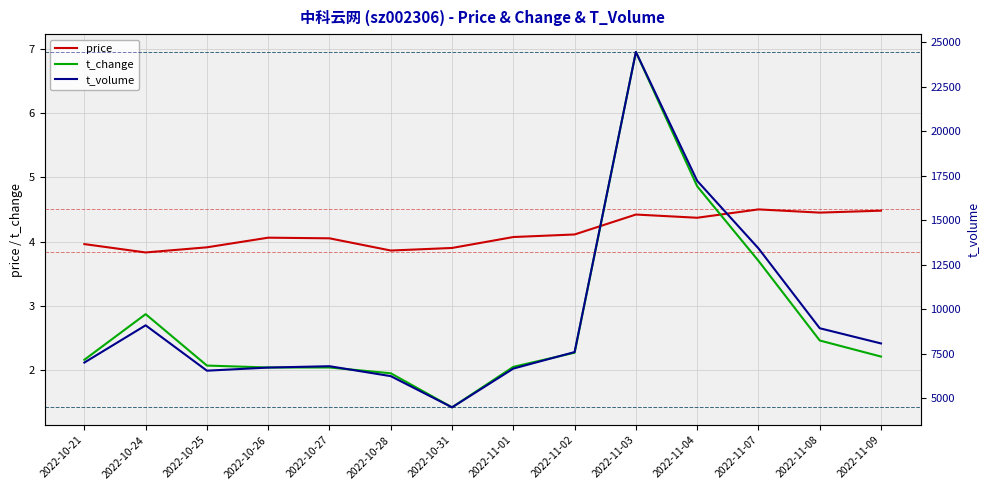

What is the difference between the price values at 2022-11-01 and 2022-11-04?

0.3